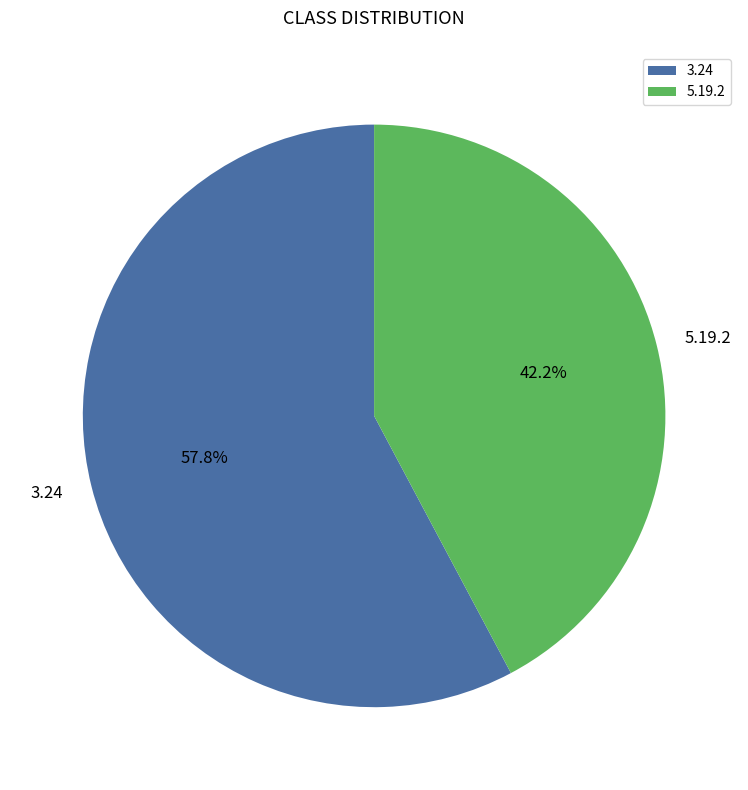

How much of the chart is everything except 3.24?

42.2%